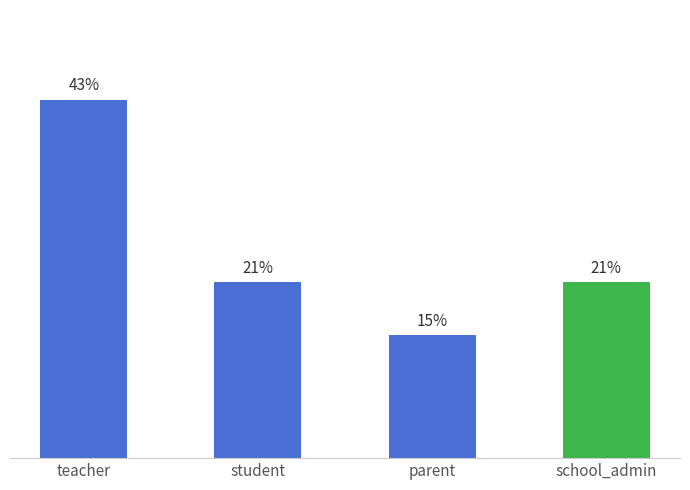

What is the label of the 3rd bar from the left?

parent